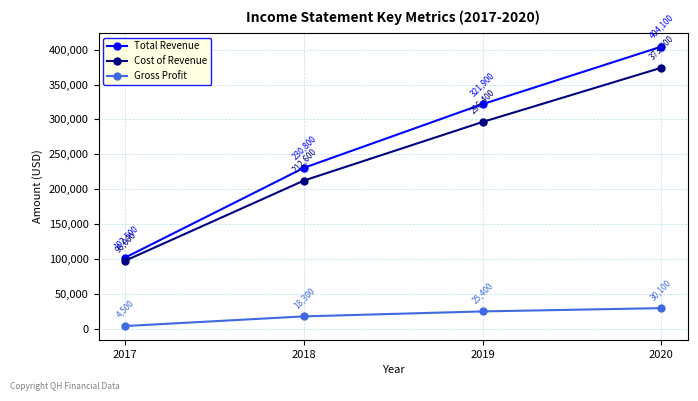

Where is Cost of Revenue nearest to the value 235950?

2018